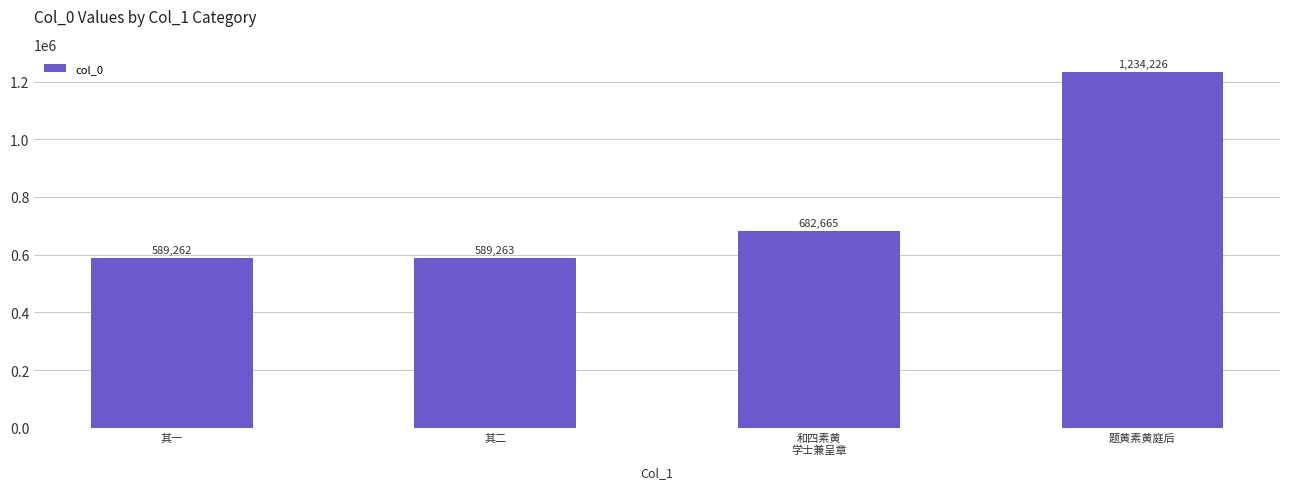

Are the bars horizontal?

No